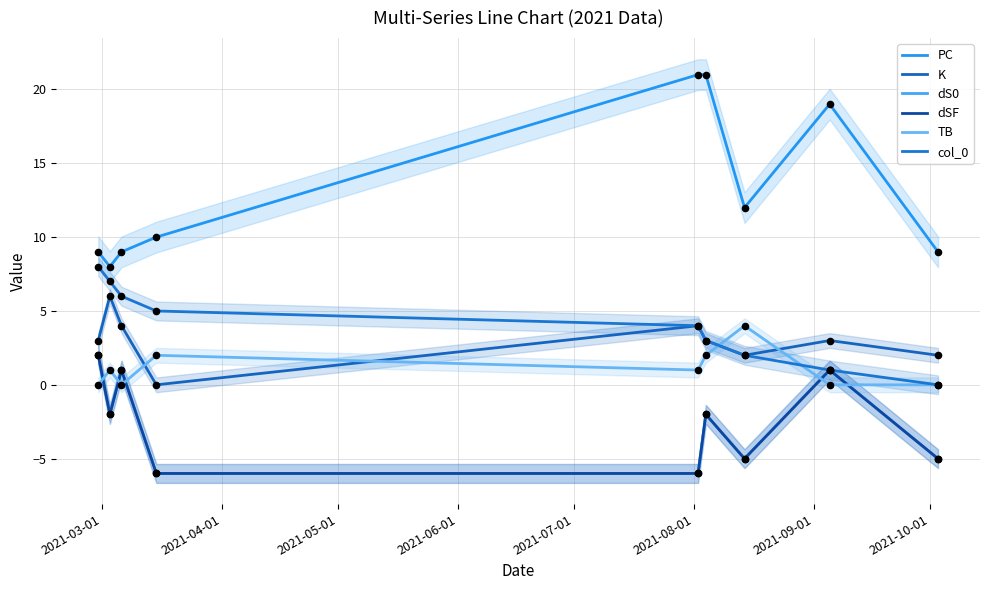

Which series has the largest Y range (max minus min)?

PC